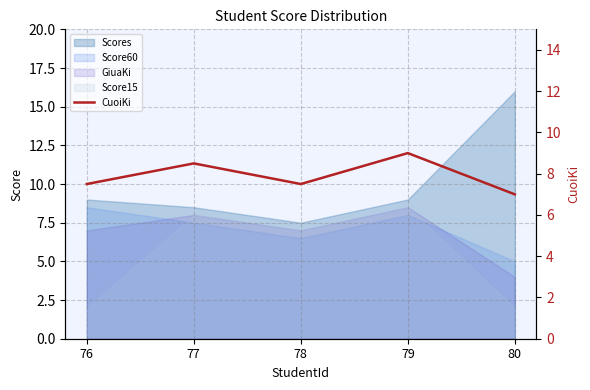

How many points are lower than both their immediate neighbors (excluding endpoints)?

1